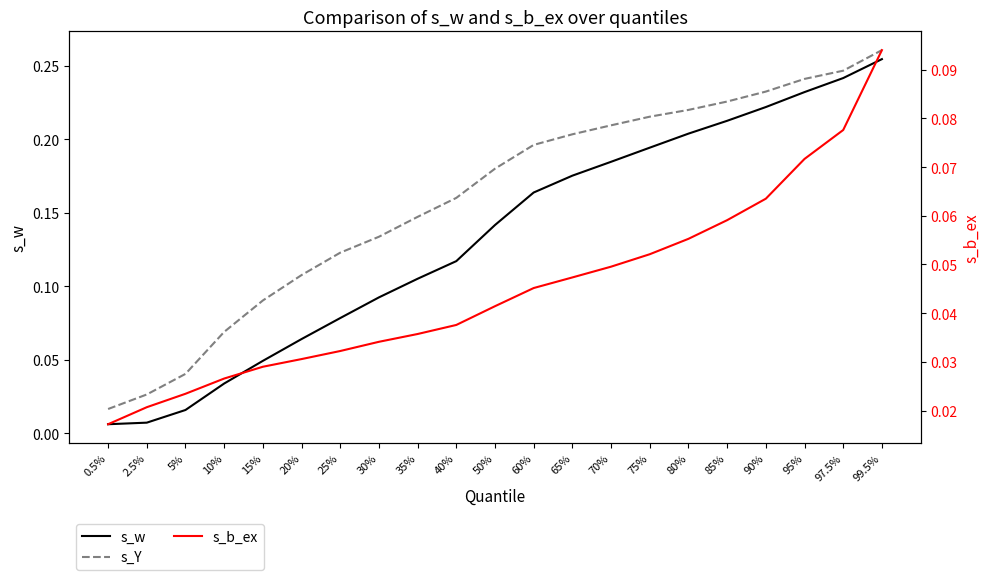

List the labels in order of s_b_ex value, smallest first.

0.5%, 2.5%, 5%, 10%, 15%, 20%, 25%, 30%, 35%, 40%, 50%, 60%, 65%, 70%, 75%, 80%, 85%, 90%, 95%, 97.5%, 99.5%